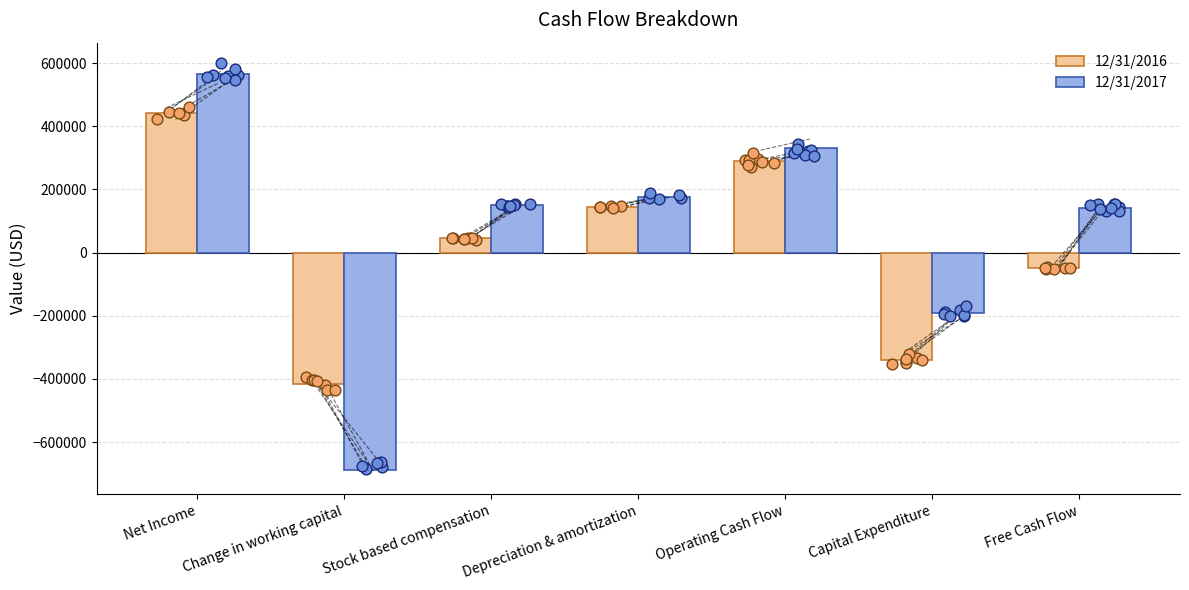

Which series contains the highest Y value?

12/31/2017